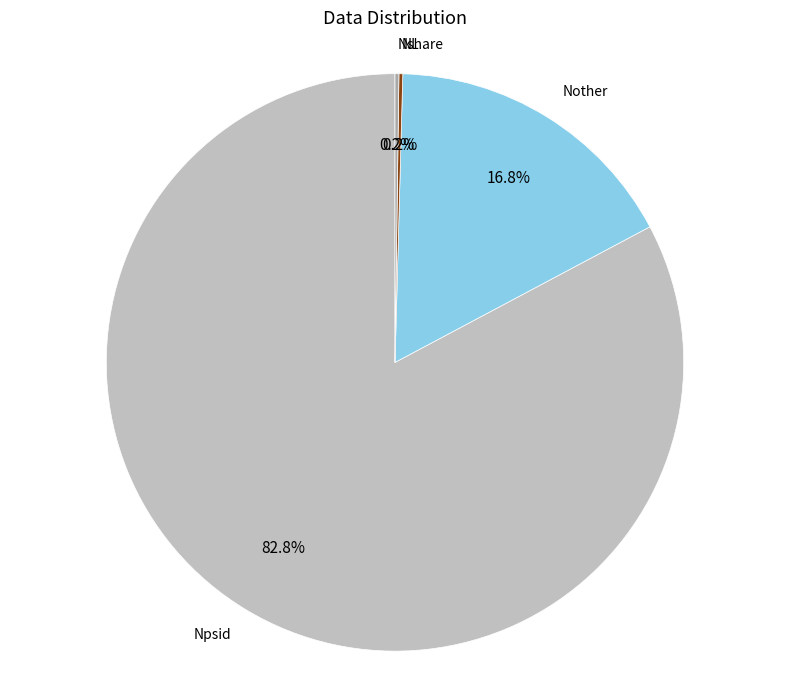

Is the sum of Nother and Npsid greater than half?

Yes